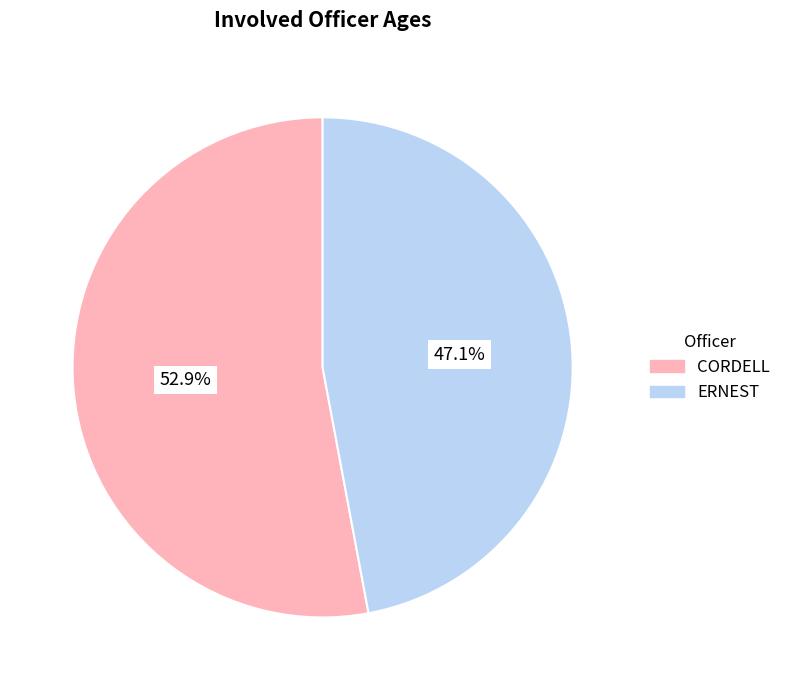

True or false: CORDELL accounts for 53% of the total.

True